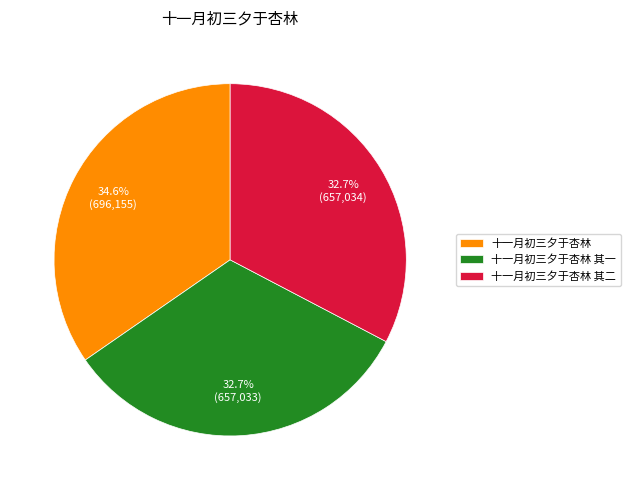

Is it true that 十一月初三夕于杏林 其二 is 24% of the pie?

False